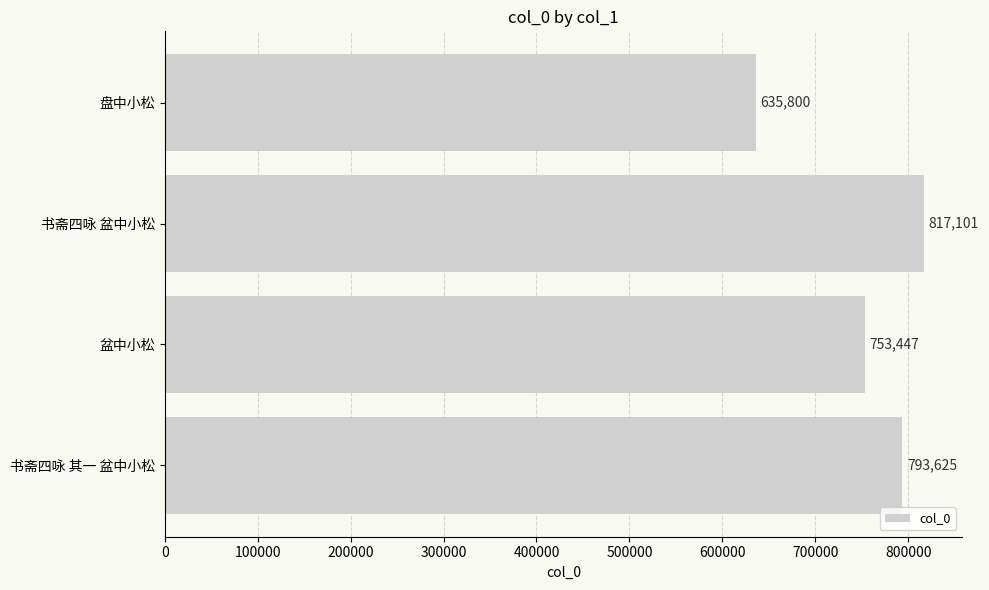

How many values are below 793625?

2